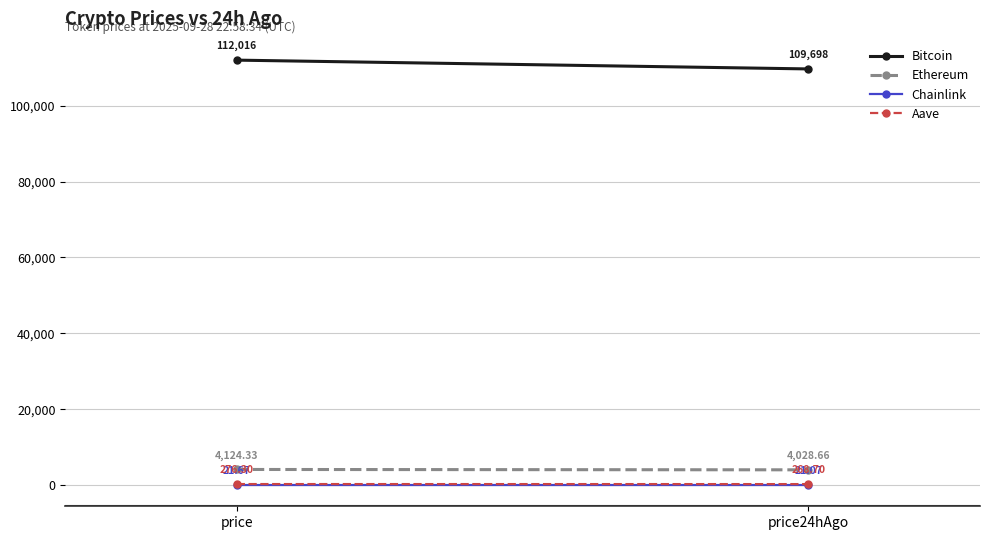

What is the label of the 2nd point from the right?

price